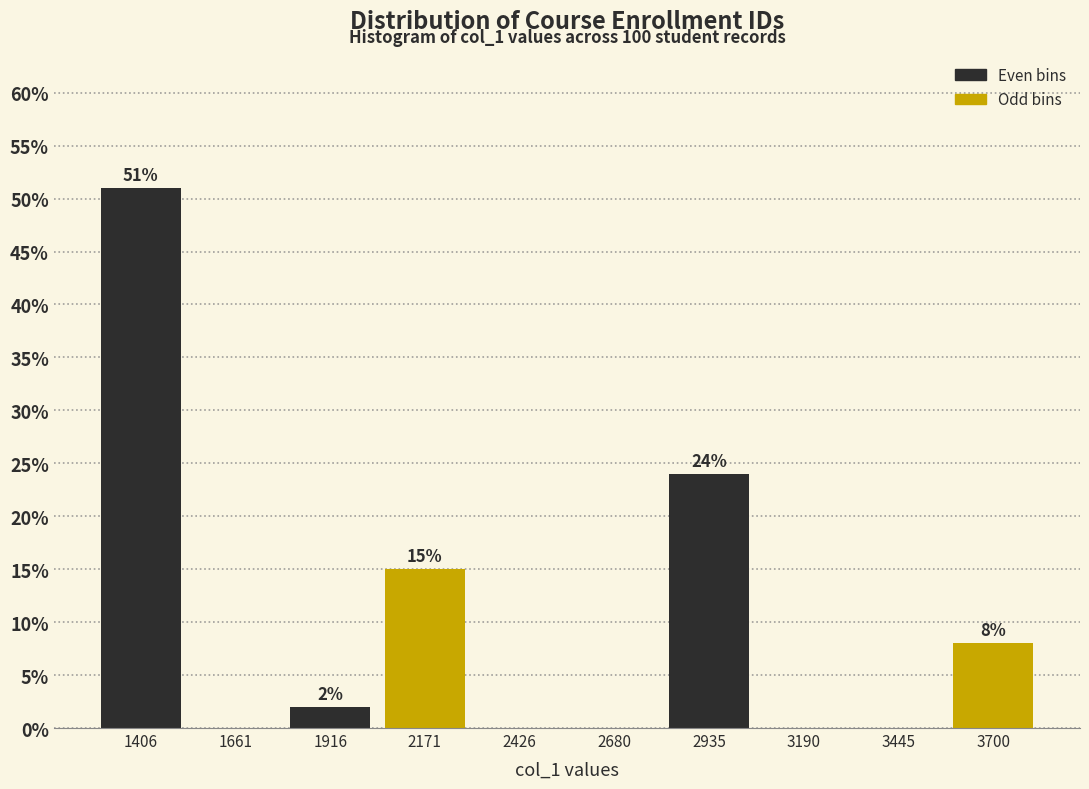

Over which range of the x-axis is the bar tallest?

1300 to 1550